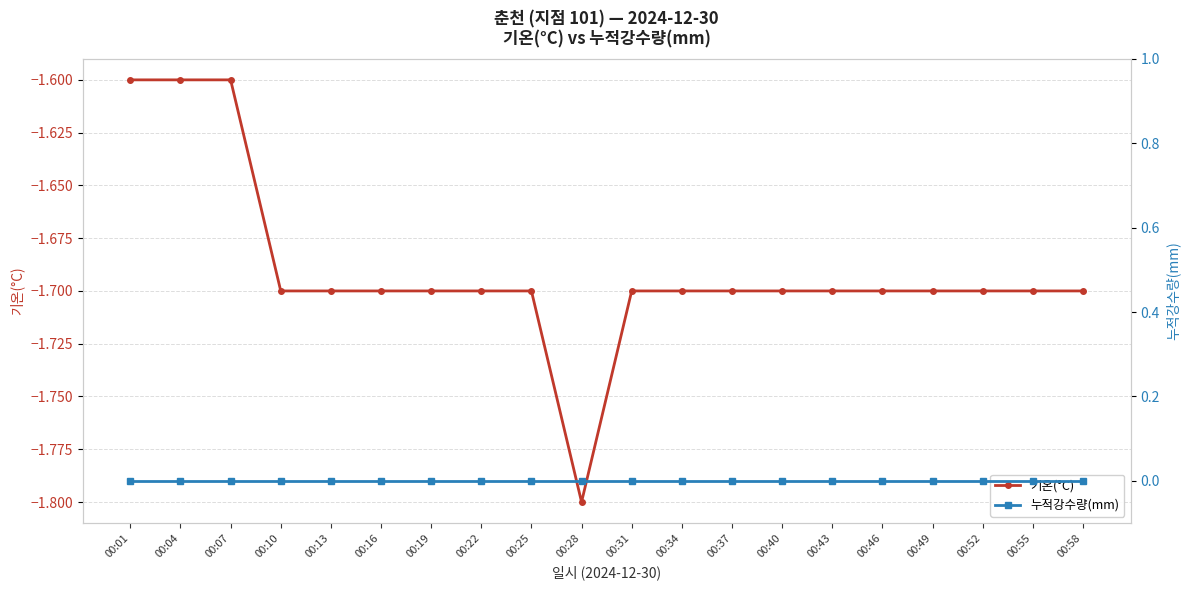

Rank the categories by 기온(°C) value from lowest to highest.

00:28, 00:10, 00:13, 00:16, 00:19, 00:22, 00:25, 00:31, 00:34, 00:37, 00:40, 00:43, 00:46, 00:49, 00:52, 00:55, 00:58, 00:01, 00:04, 00:07